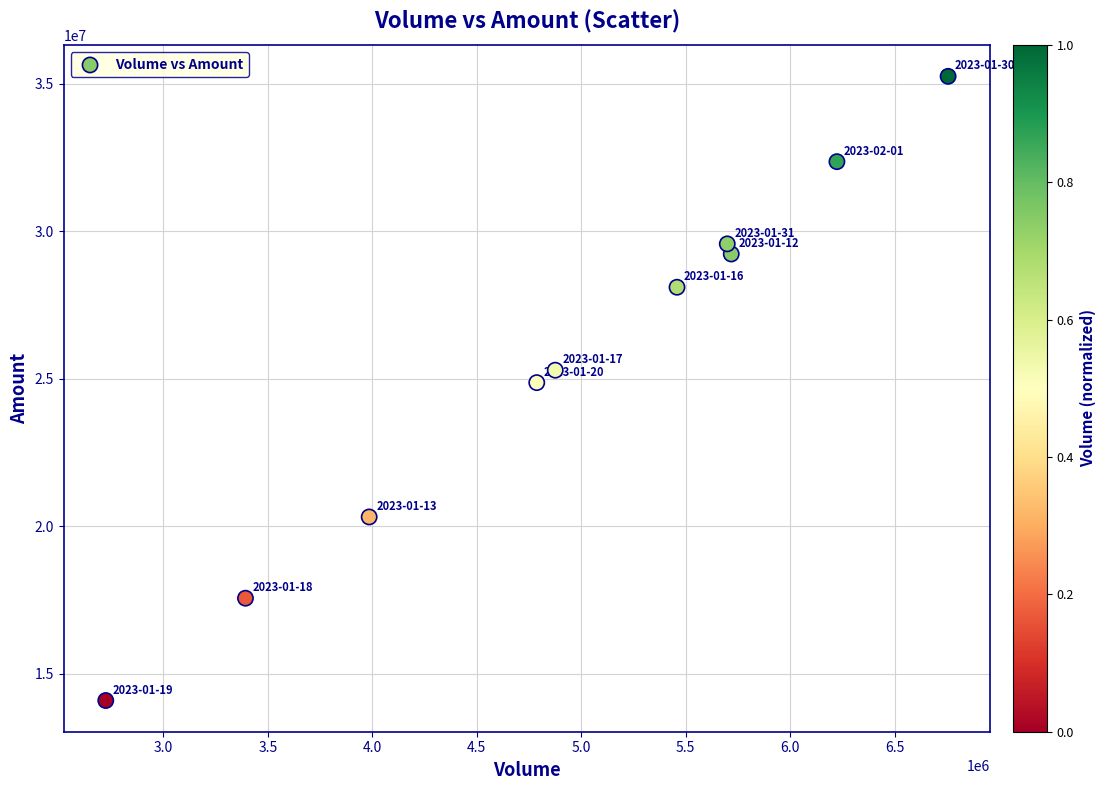

What is the average Y value?

25658338